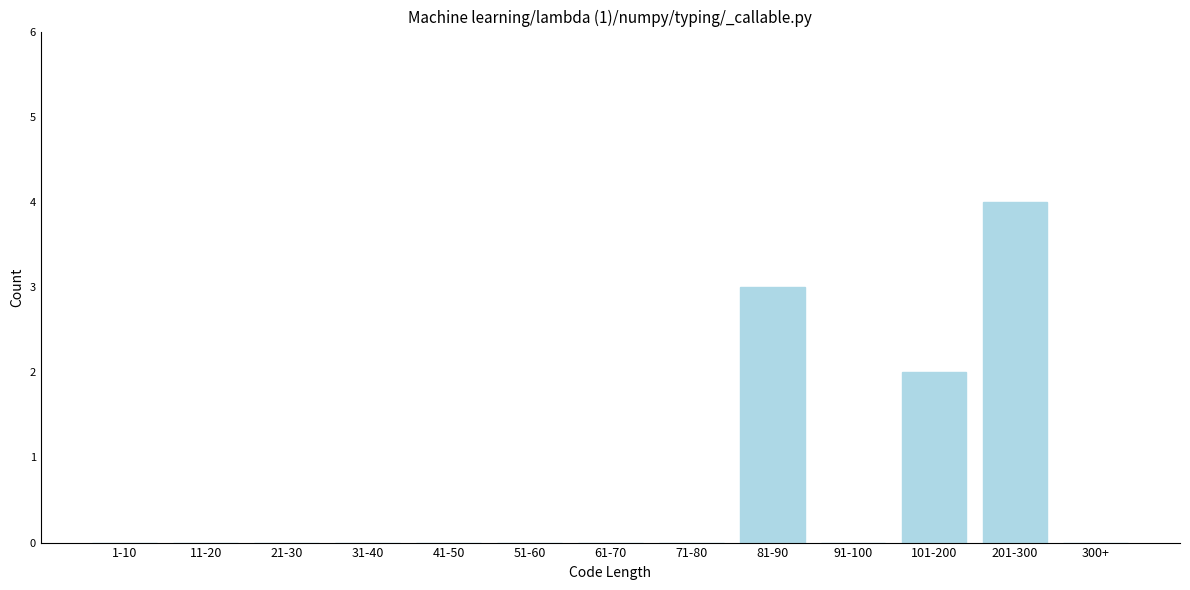

Reading left to right, transcribe all the data shown in this chart.

1-10=0	11-20=0	21-30=0	31-40=0	41-50=0	51-60=0	61-70=0	71-80=0	81-90=3	91-100=0	101-200=2	201-300=4	300+=0